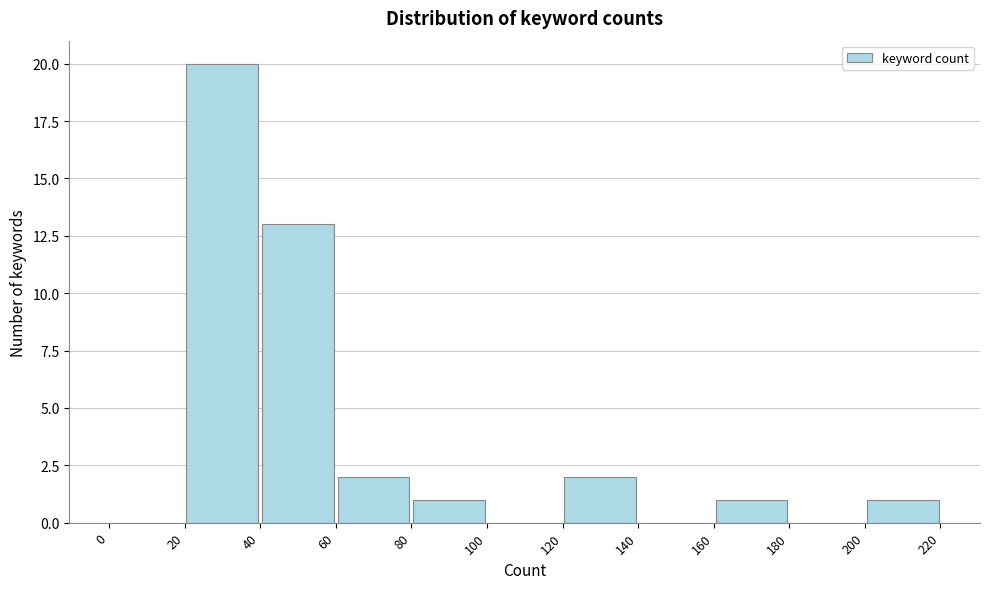

How tall is the bar that spans 60 to 80 on the x-axis? The values are not printed on the chart, so give them approximately, as read against the axis.

2